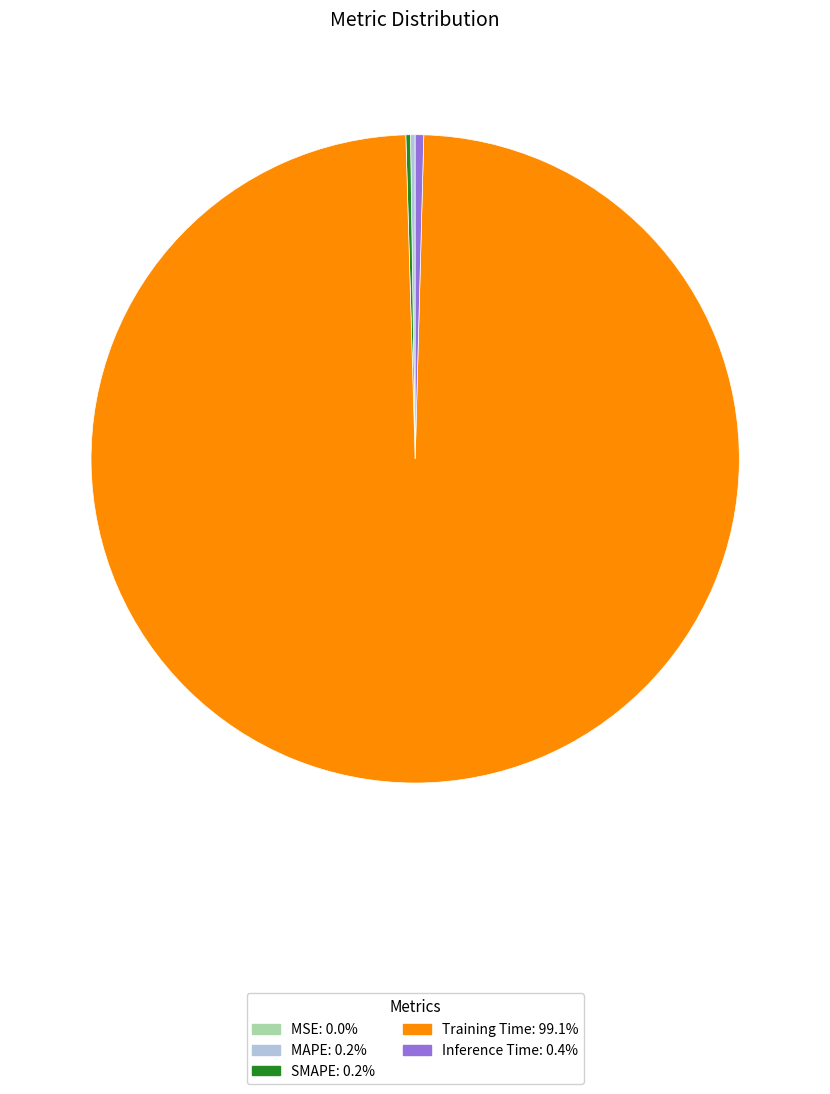

What is the largest slice in the pie chart?

Training Time